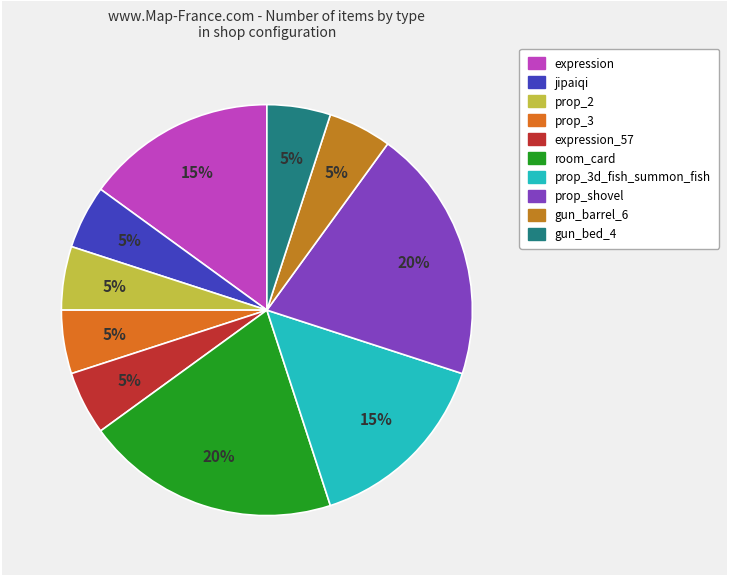

Which category has the biggest portion of the pie?

room_card